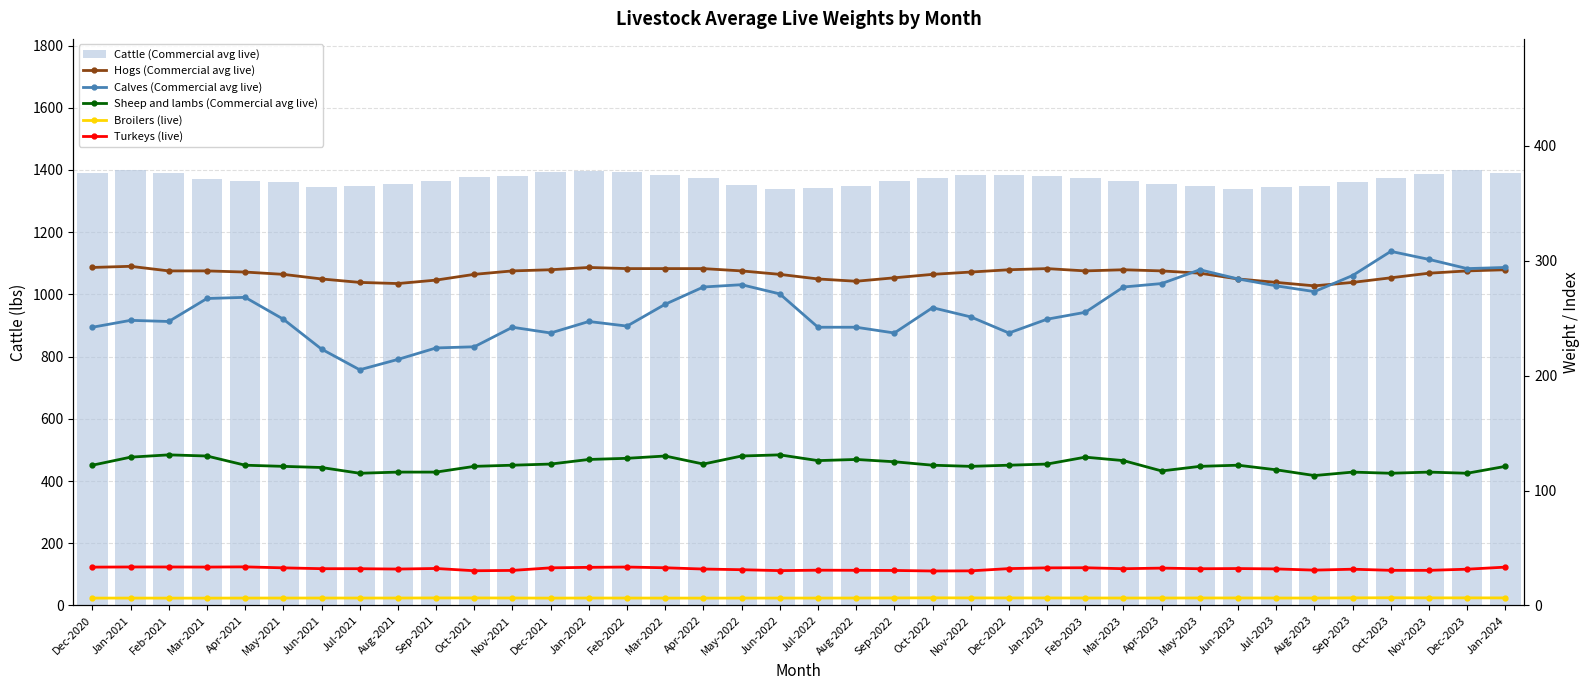

Rank the series by their maximum value, from lowest to highest.

Broilers (live), Turkeys (live), Sheep and lambs (Commercial avg live), Hogs (Commercial avg live), Calves (Commercial avg live), Cattle (Commercial avg live)